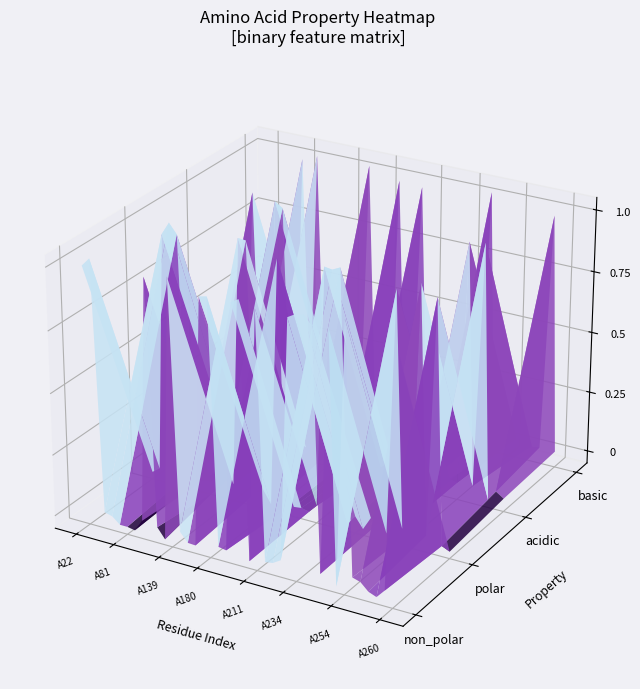

What is the greatest value displayed?

1